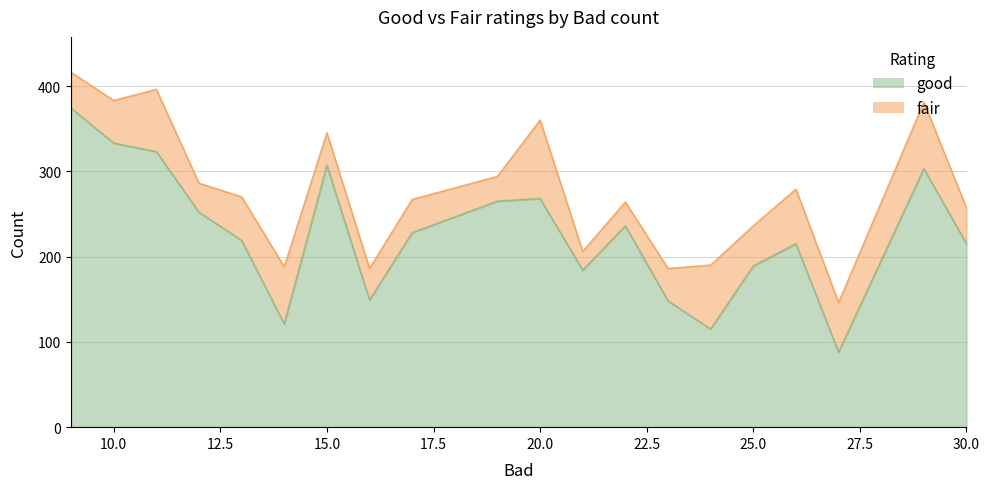

Where does the data first go above 228?

9